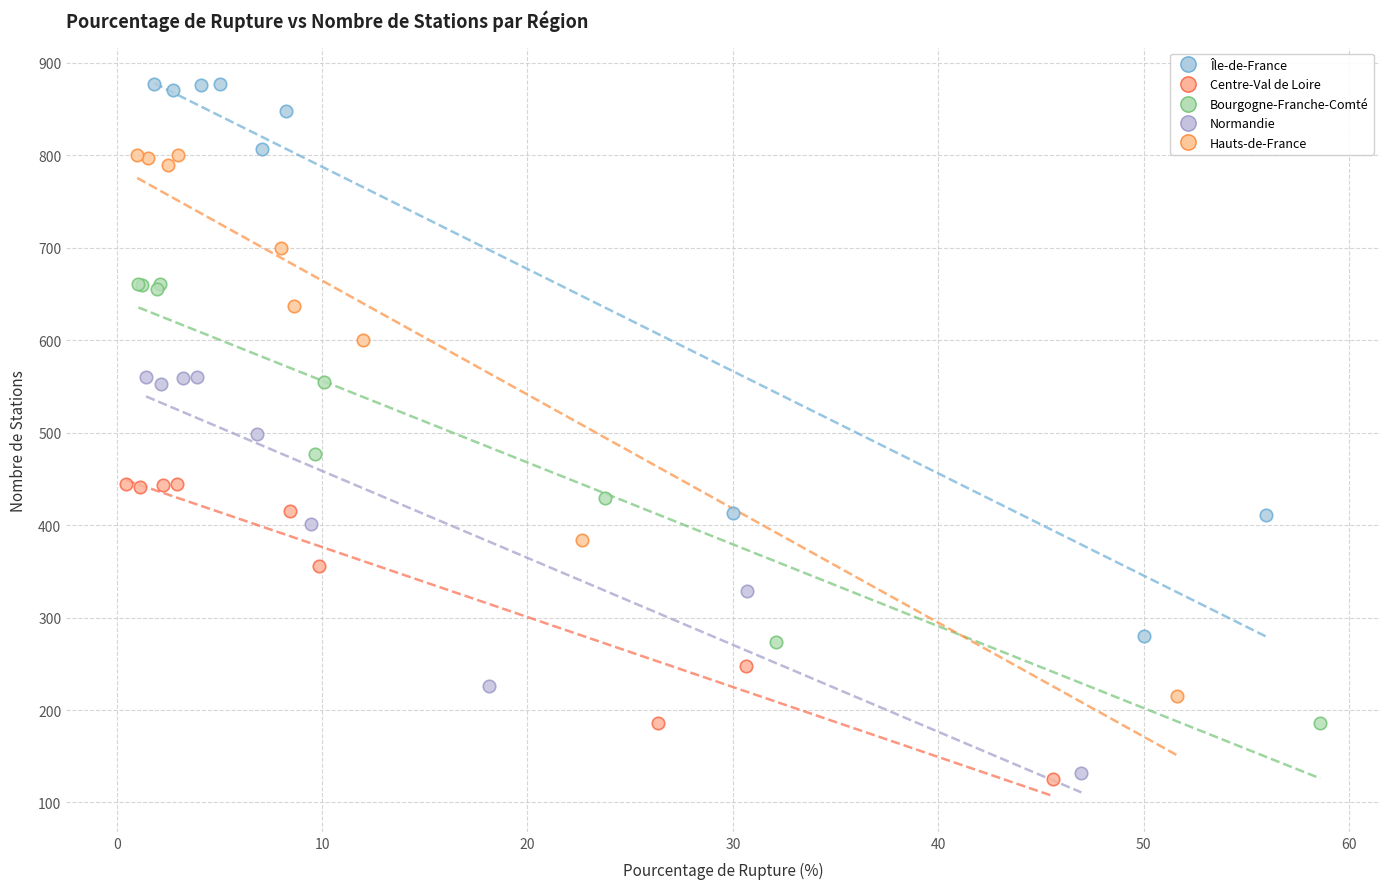

Which series reaches the maximum Y coordinate?

Île-de-France